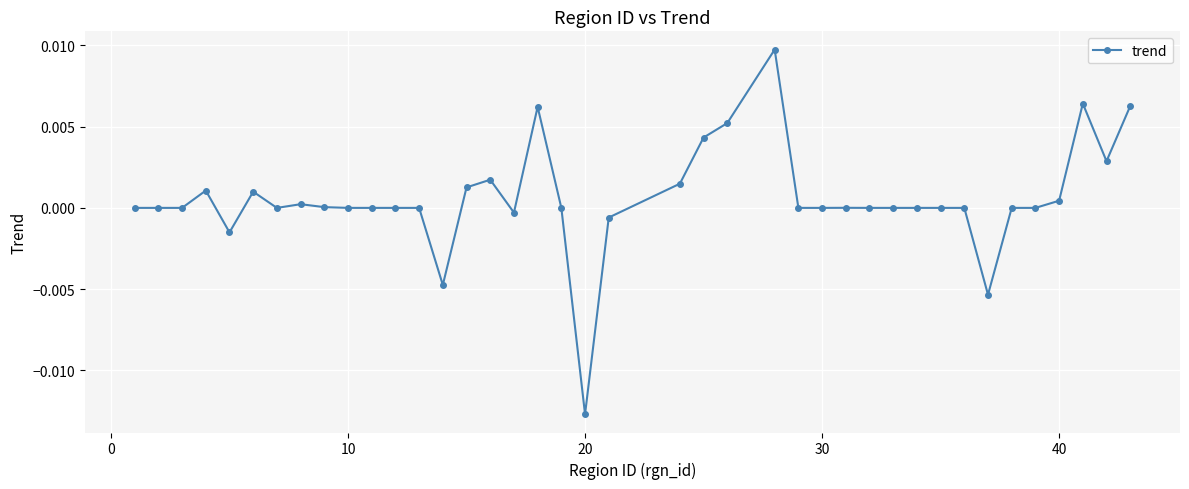

True or false: the data has more than 0 interior local peaks.

True